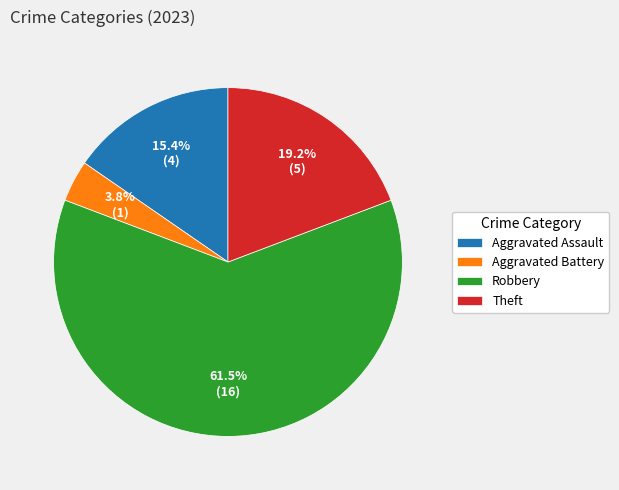

What percentage do Theft and Aggravated Assault together represent?

34.6%